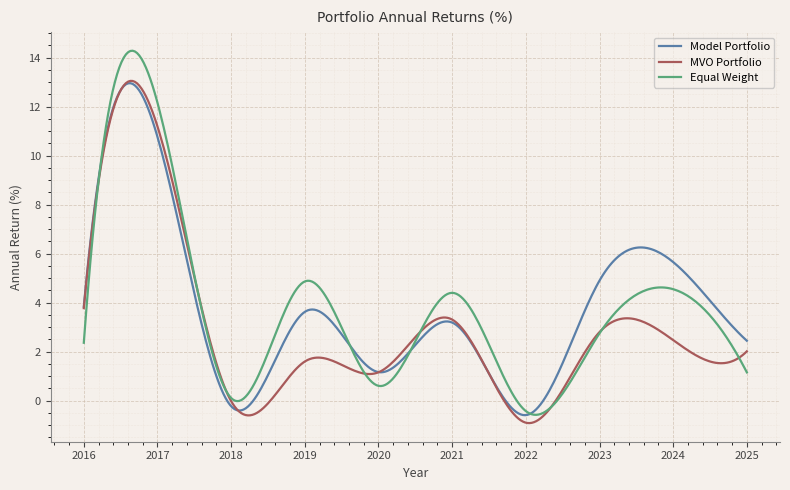

What is the minimum value shown in the chart?

-0.9